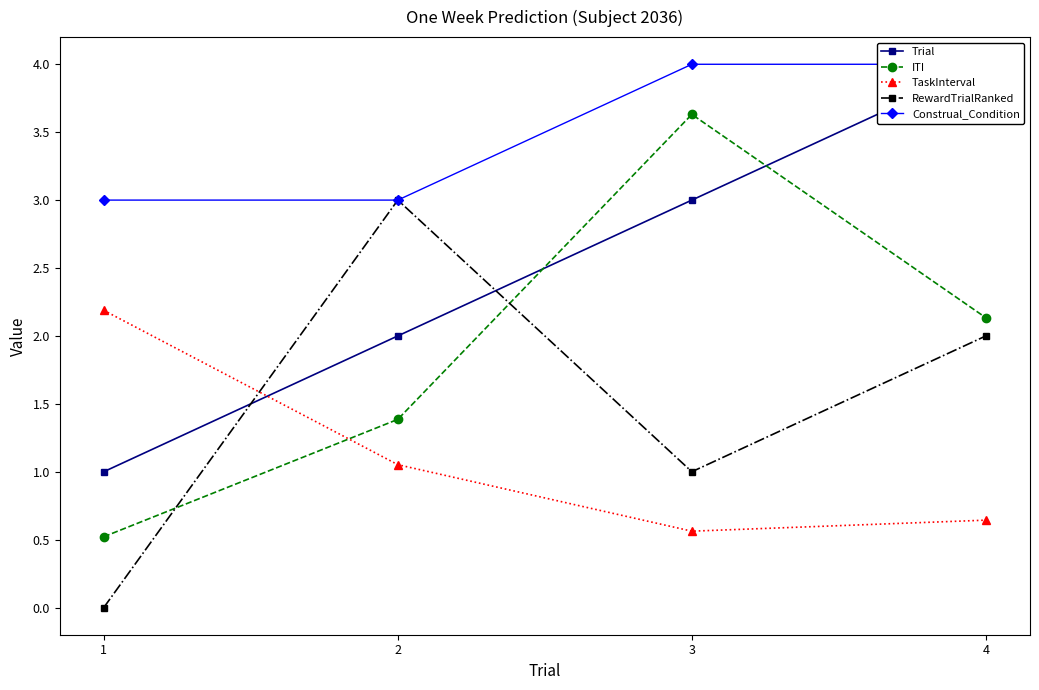

What is the difference between the maximum and minimum values in the Trial series?

3.0